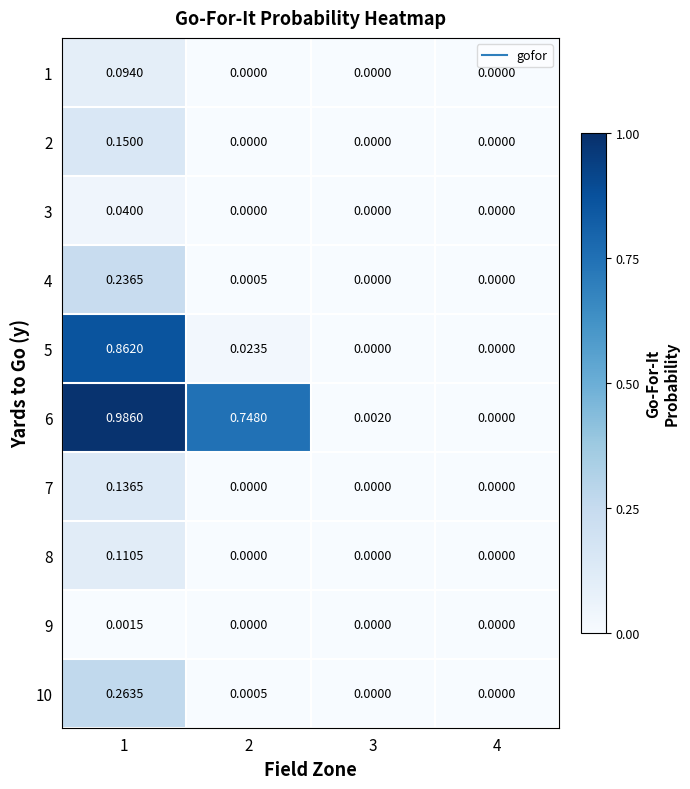

Which series has the largest total across all categories?

6